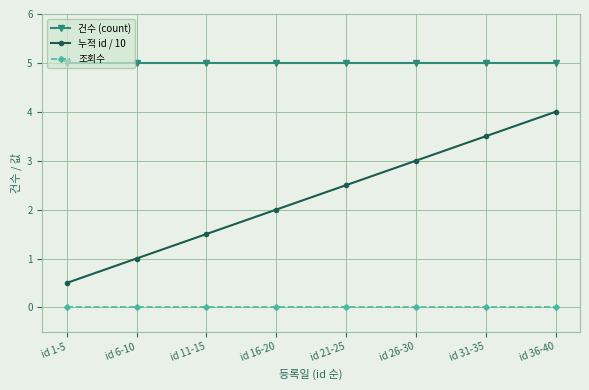

How many lines are shown in the chart?

3